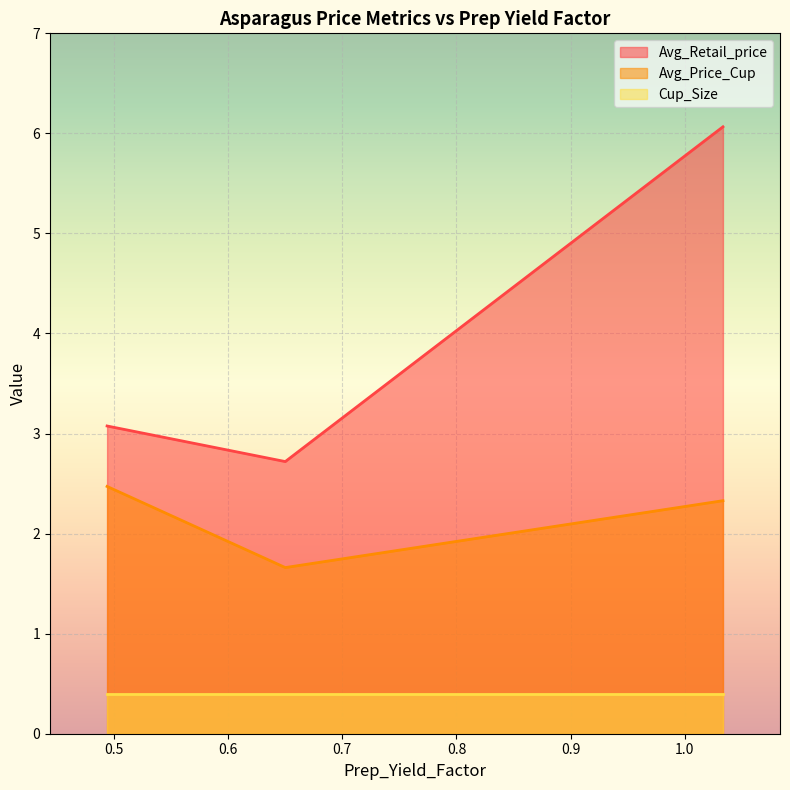

Is it true that Avg_Retail_price equals 2.7 at 1.033527085122706?

False